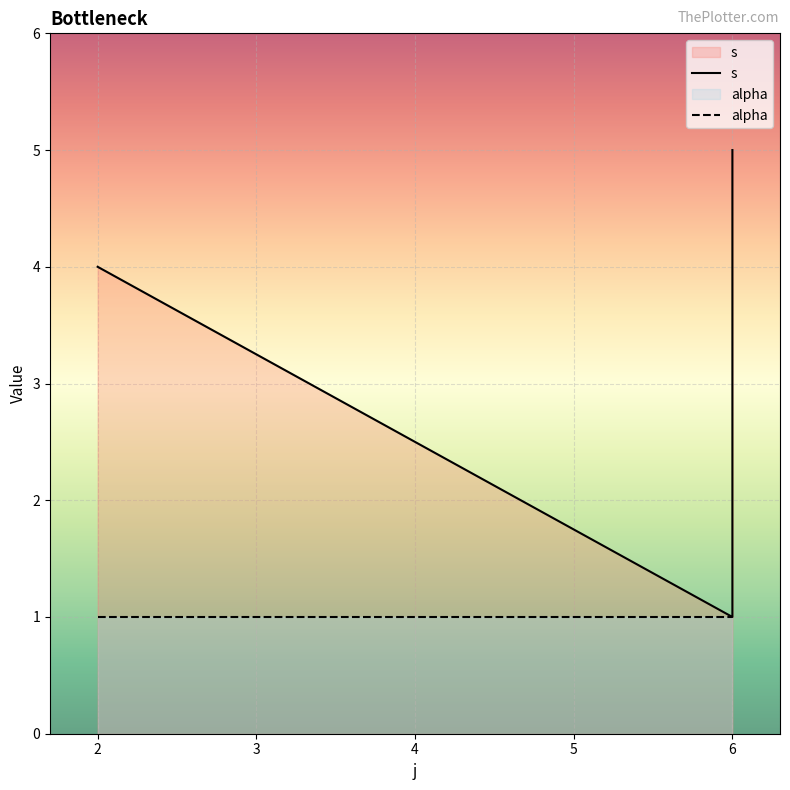

The chart shows a value of 6 at 2. True or false?

False